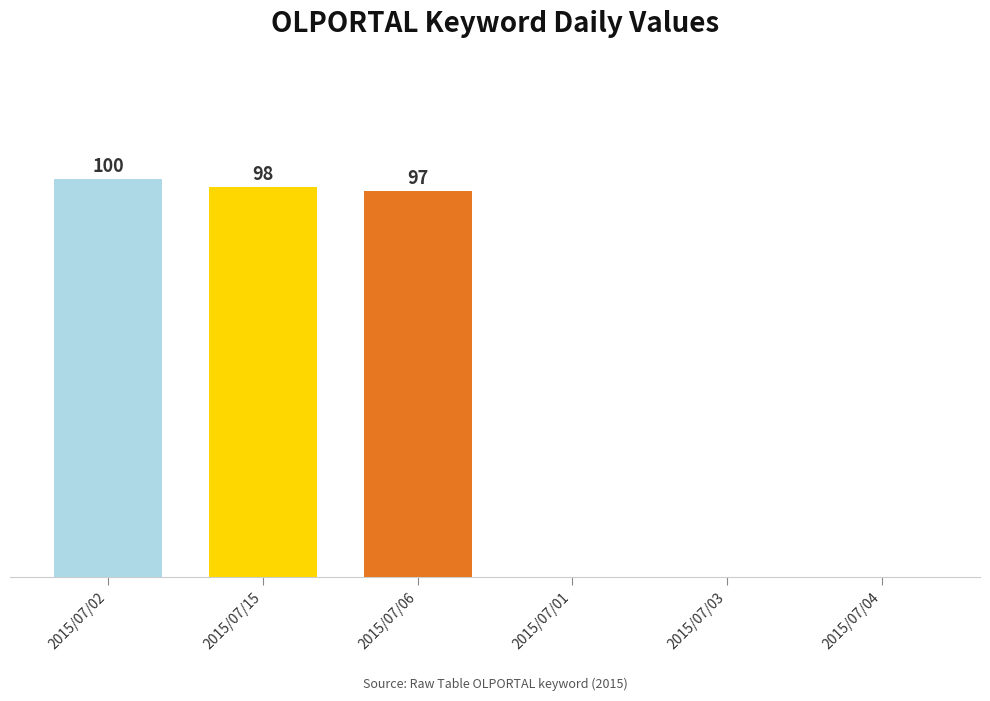

Which label corresponds to the largest value in the chart?

2015/07/02